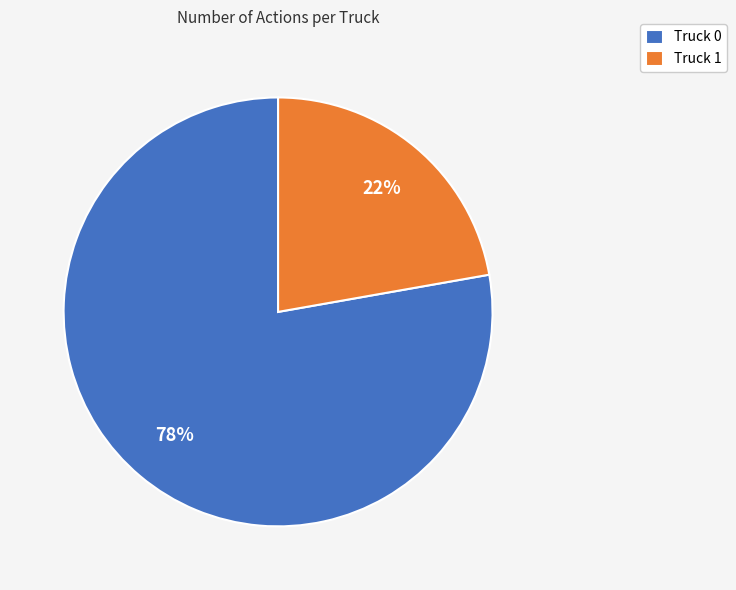

To the nearest percent, what is the difference between the Truck 0 and Truck 1 slice percentages?

56%